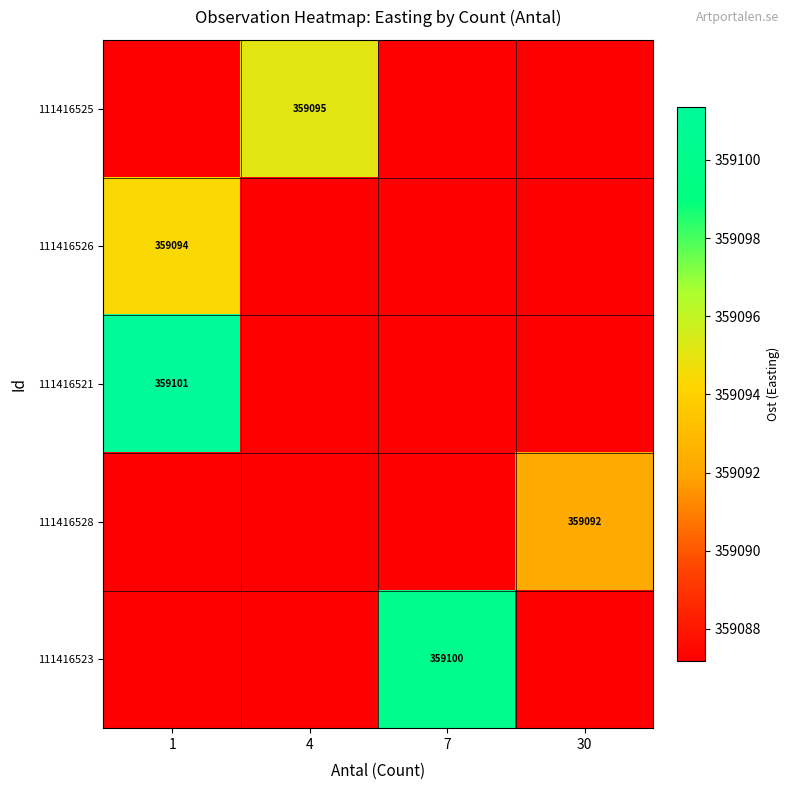

At how many categories does at least one series exceed 359093?

3